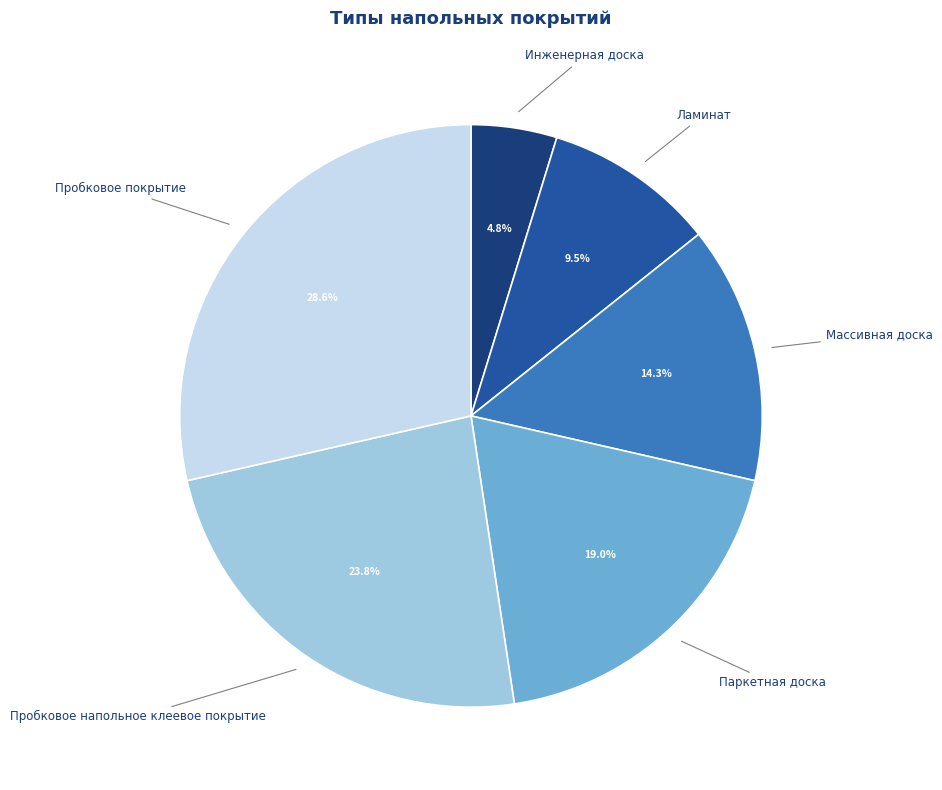

Which has a higher value, Инженерная доска or Пробковое покрытие?

Пробковое покрытие